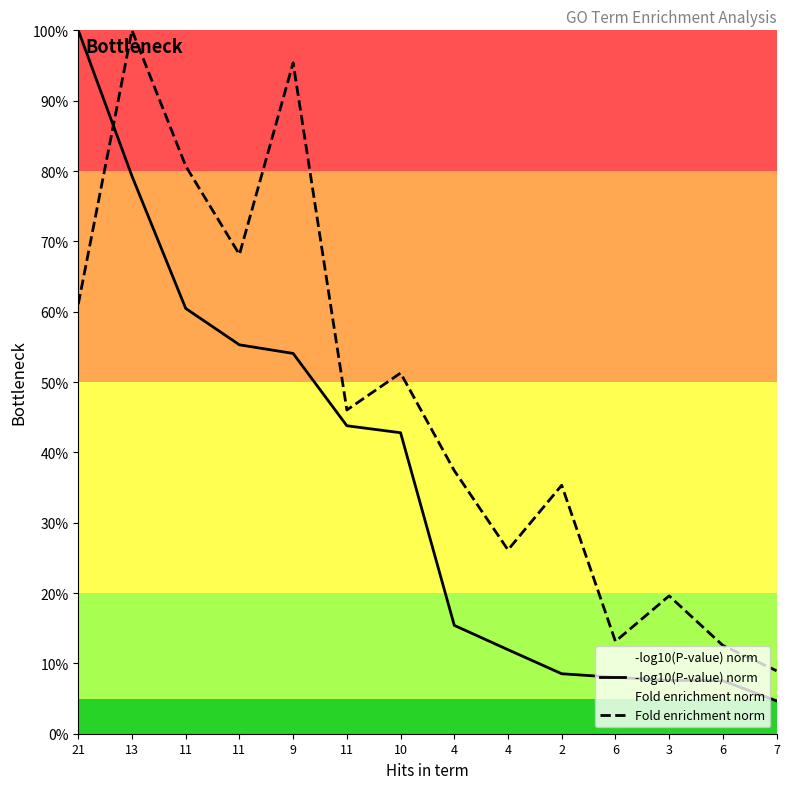

Which series ends up on top after the final intersection of -log10(P-value) norm and Fold enrichment norm?

Fold enrichment norm